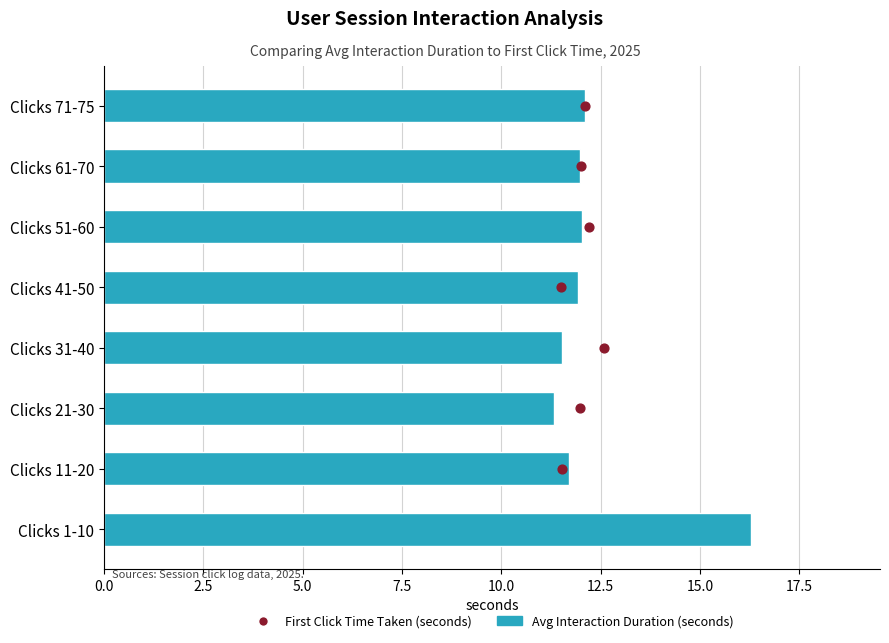

What are all the series names shown in the legend?

Avg Interaction Duration (seconds), First Click Time Taken (seconds)